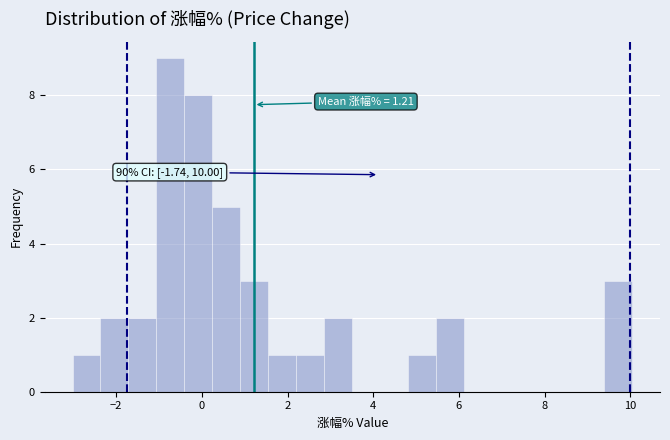

Read against the x-axis, roughly where is the centre of the tallest bar?

-0.8